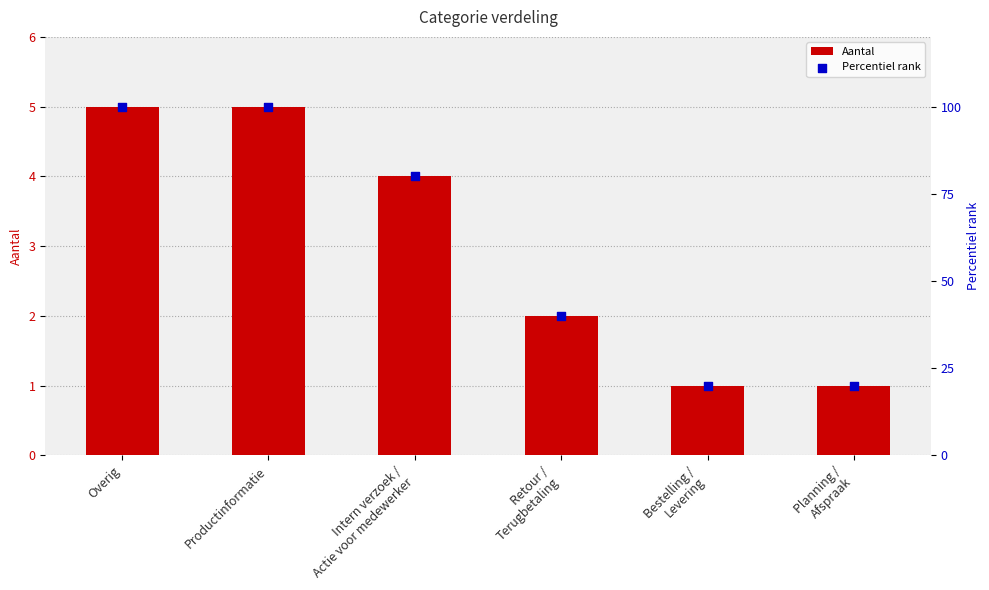

Is the value of Percentiel rank at Retour /
Terugbetaling greater than the value of Aantal at Intern verzoek /
Actie voor medewerker?

Yes